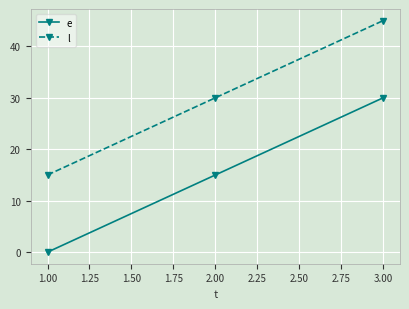

What are all the series names shown in the legend?

e, l